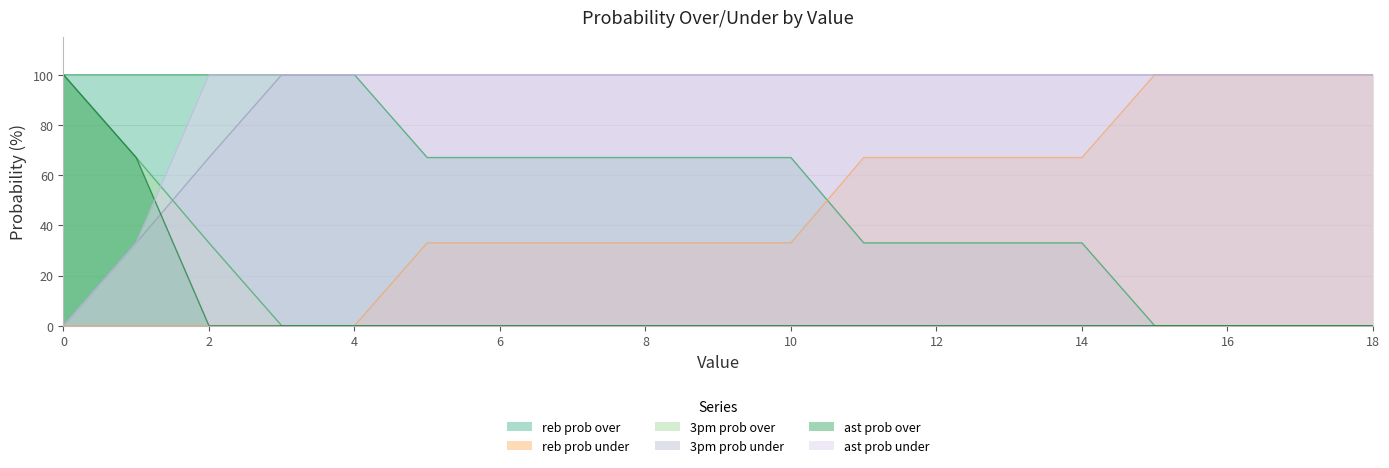

What is the value of the 3pm prob under point at the 8th from the left?

100